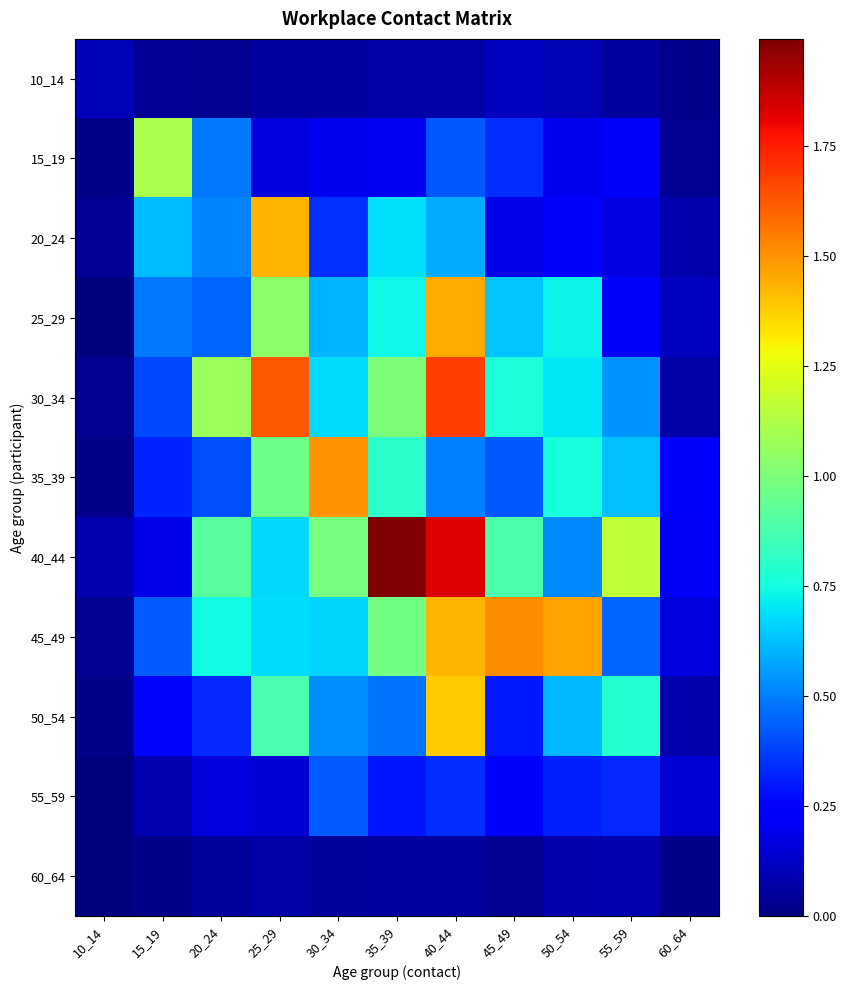

At 50_54, list the series in order from smallest to largest.

60_64, 10_14, 15_19, 20_24, 55_59, 40_44, 50_54, 30_34, 25_29, 35_39, 45_49